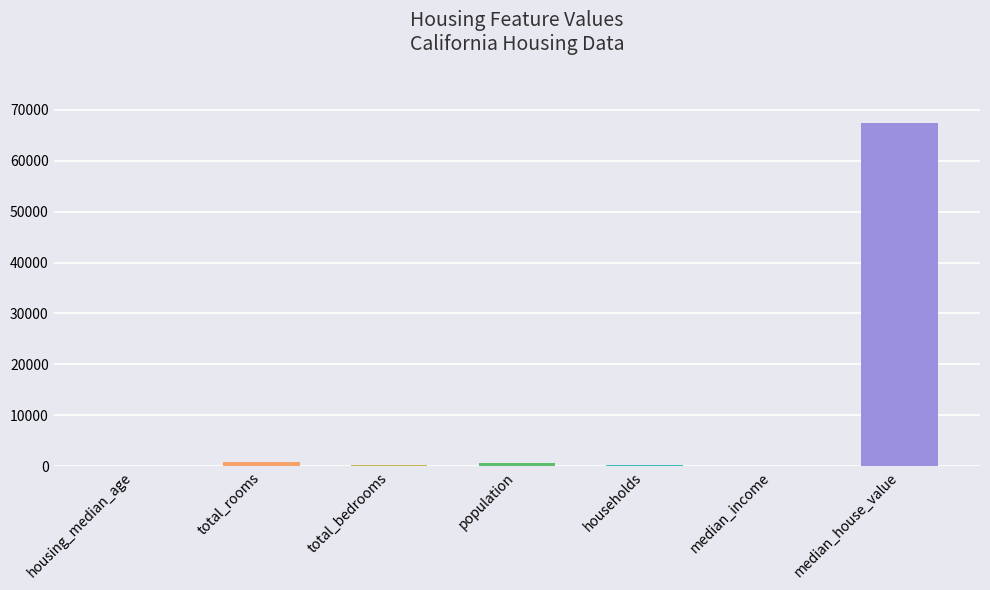

What value does the data have at median_income?

3.5